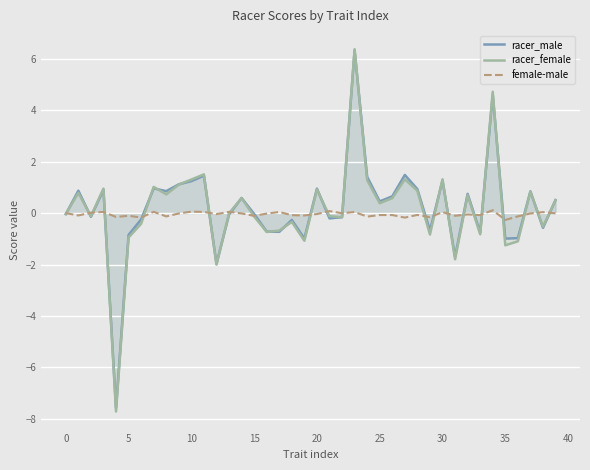

How many positive values does the female-male series have?

13